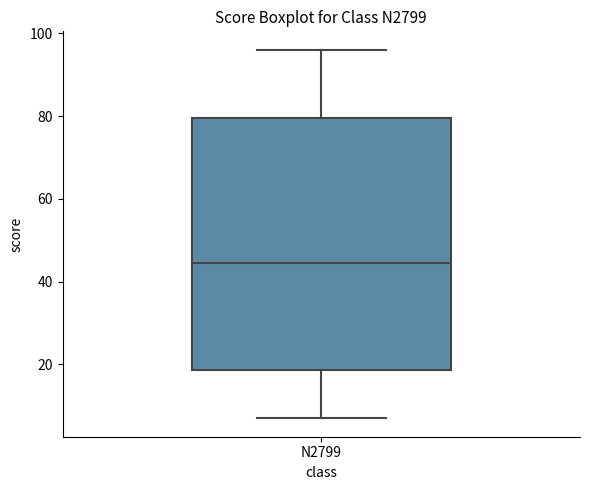

Transcribe this box plot: give where the median line is, the range the box spans, and where the two whiskers end, as read against the y-axis. The values are not printed on the chart, so give them approximately, as read against the axis.

median 44, box 18 to 80, whiskers 8 to 96